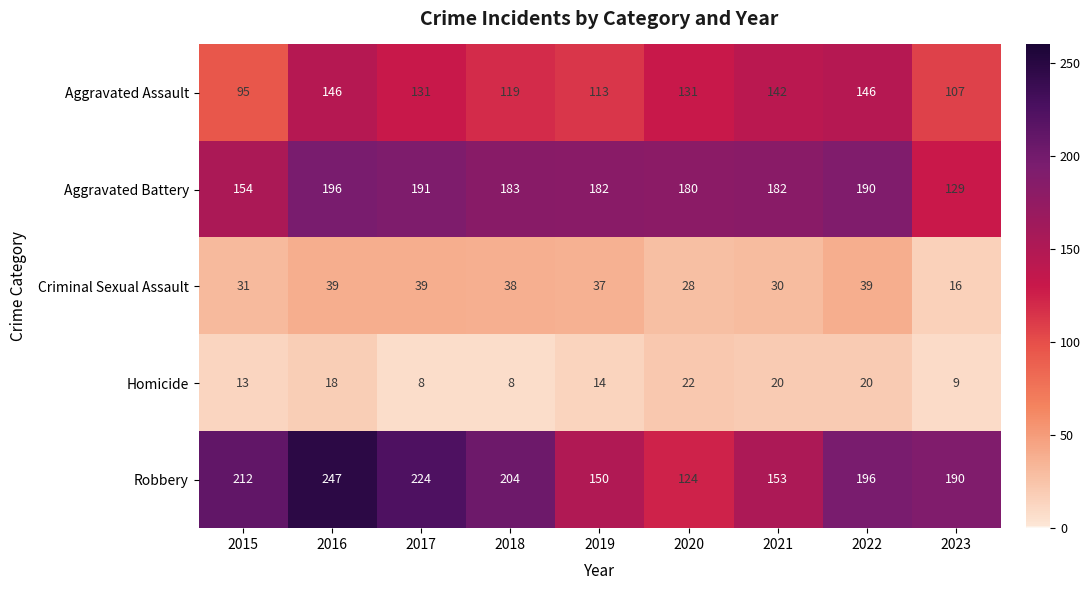

What is the minimum value shown in the chart?

8